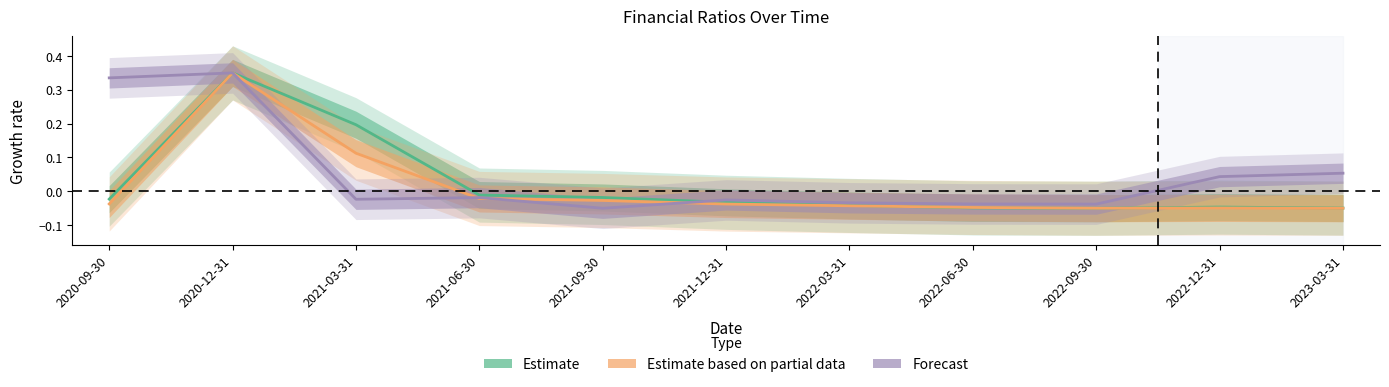

Where do Estimate based on partial data and Forecast first cross each other?

2021-03-31 and 2021-06-30